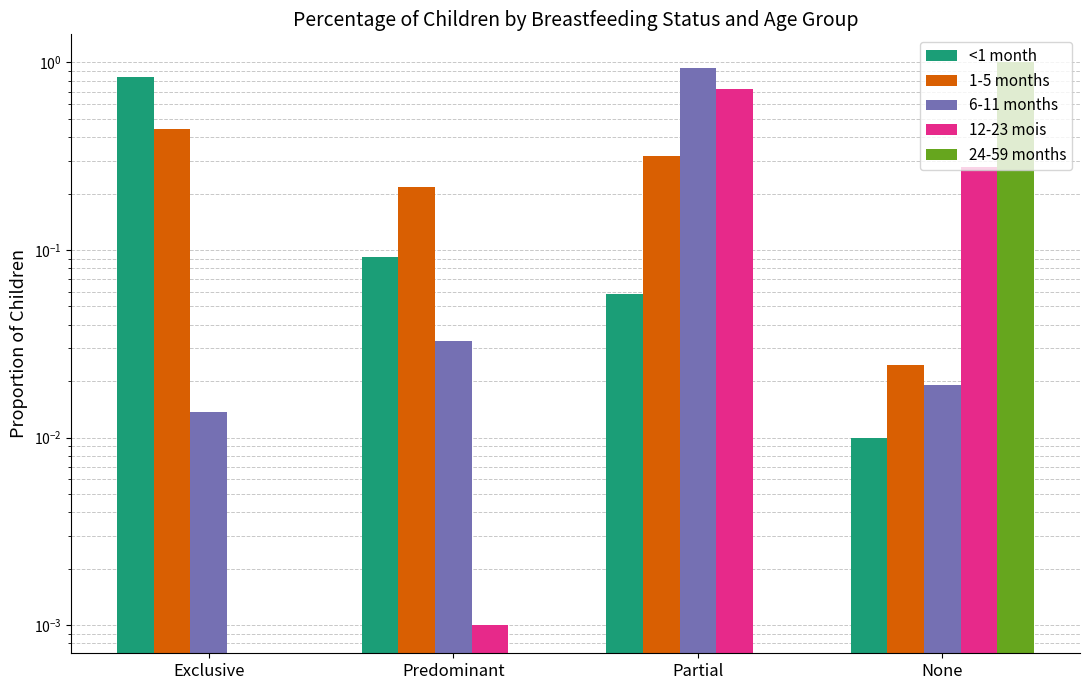

List the series in order of their peak value, highest first.

24-59 months, 6-11 months, <1 month, 12-23 mois, 1-5 months